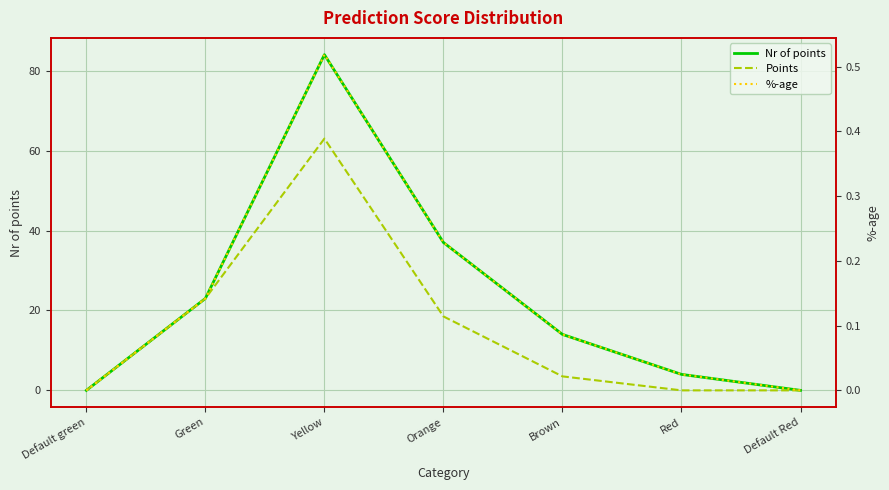

Where is %-age nearest to the value 0?

Default green